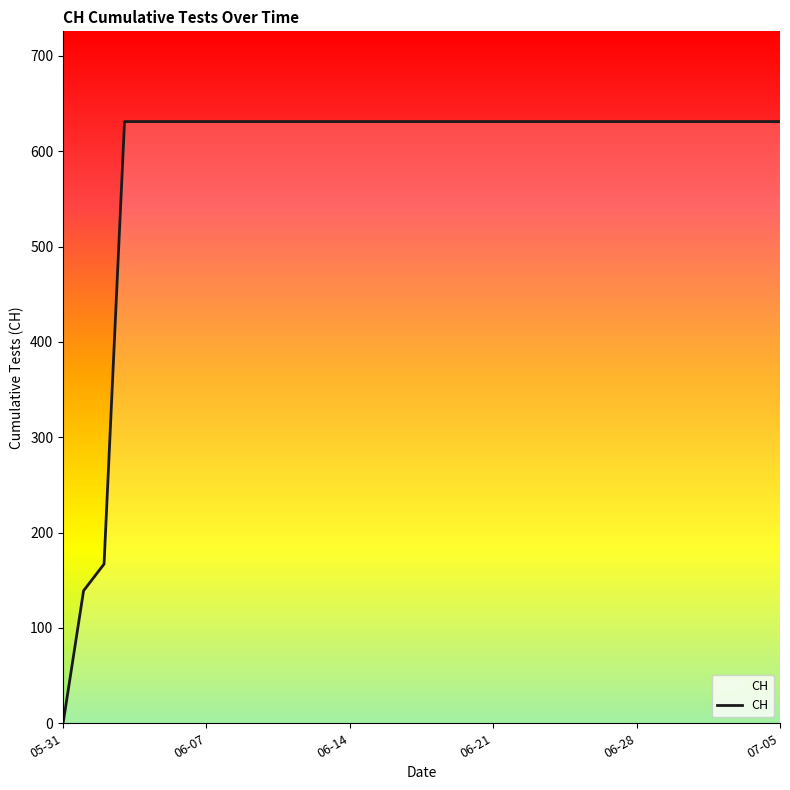

What is the difference between the maximum and minimum values?

631